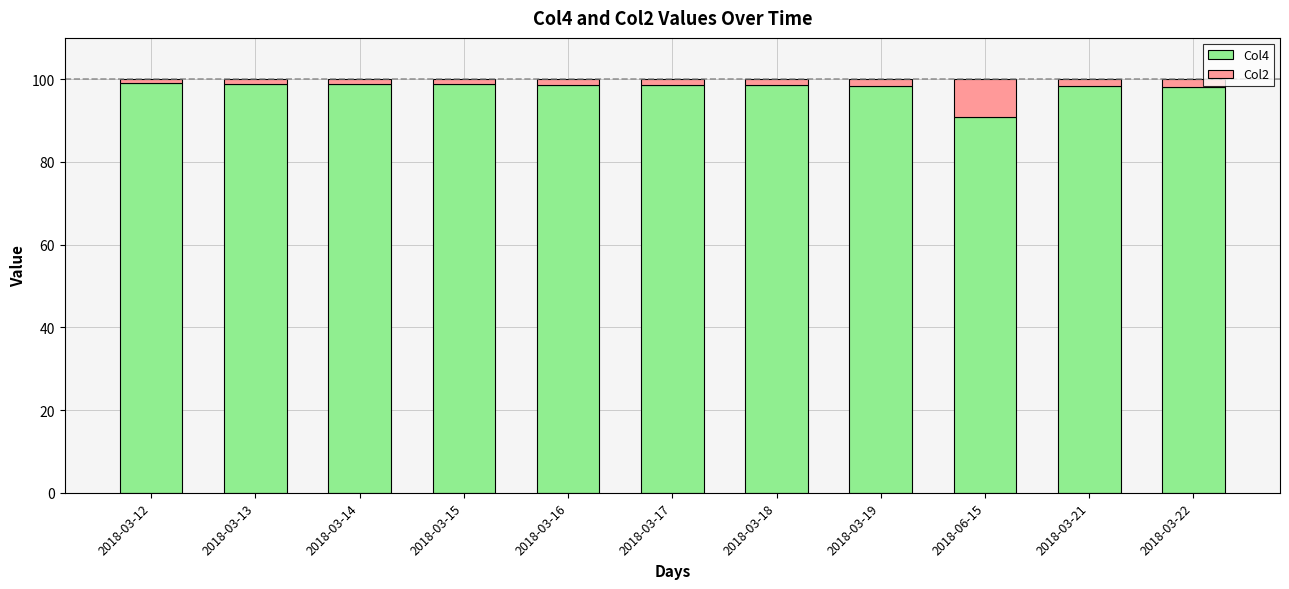

What is the difference between the maximum and minimum values in the Col4 series?

8.1